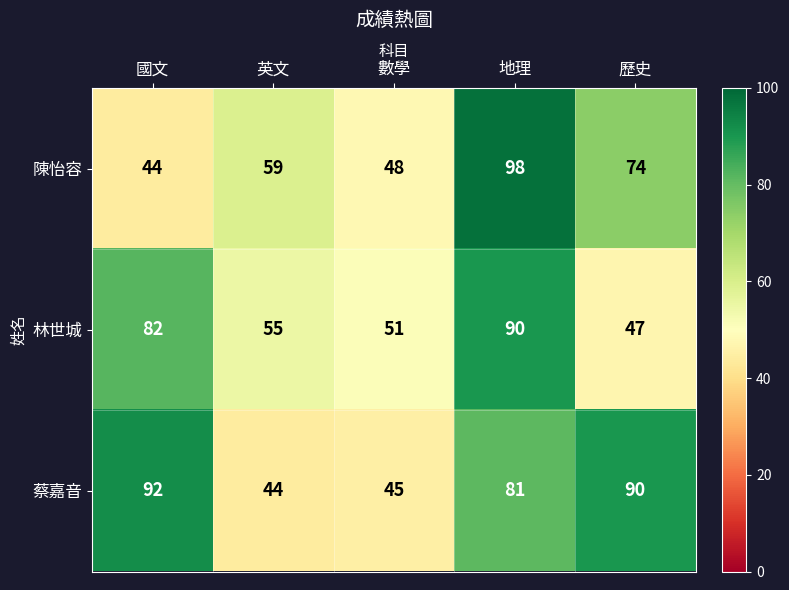

Which series has the largest range (max minus min)?

陳怡容